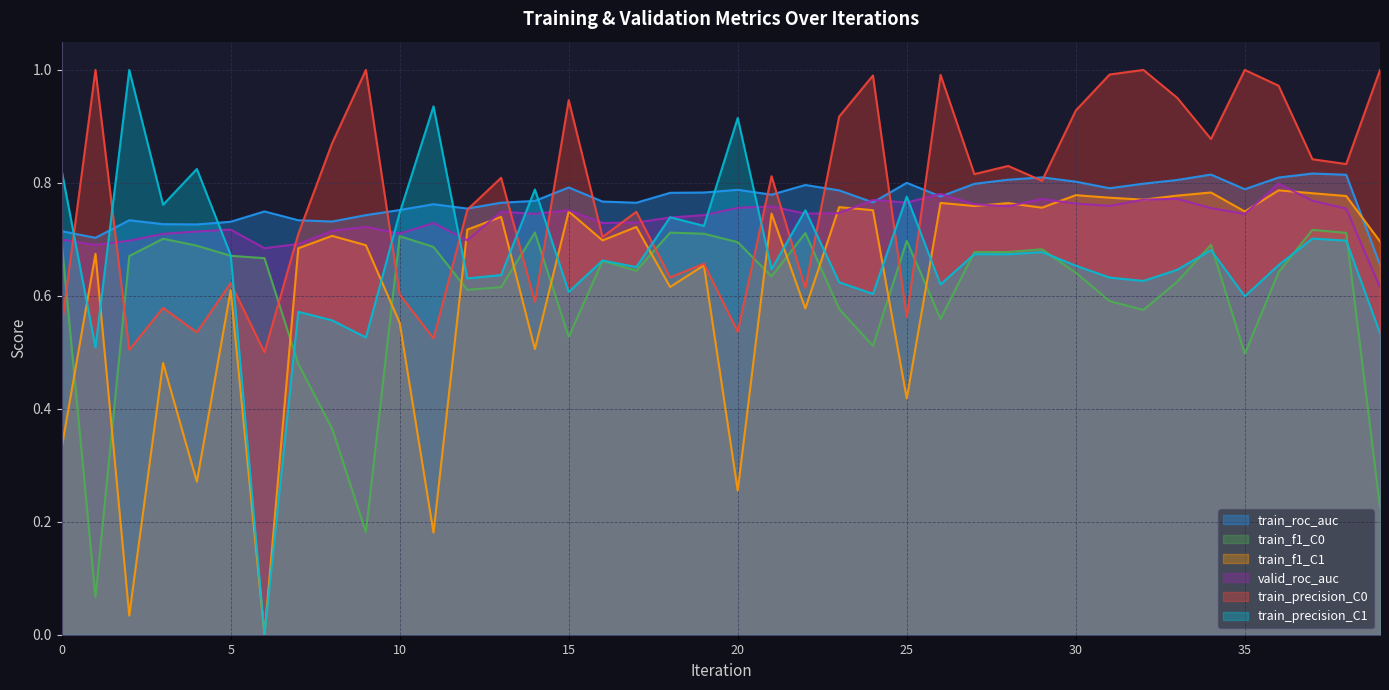

Is the value of train_roc_auc at 35 greater than the value of valid_roc_auc at 15?

Yes